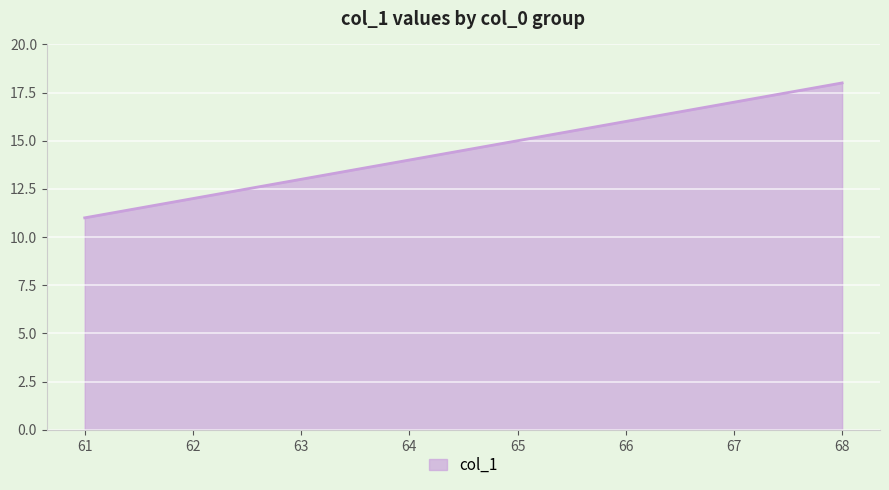

At which category does the chart reach its minimum across all series?

61